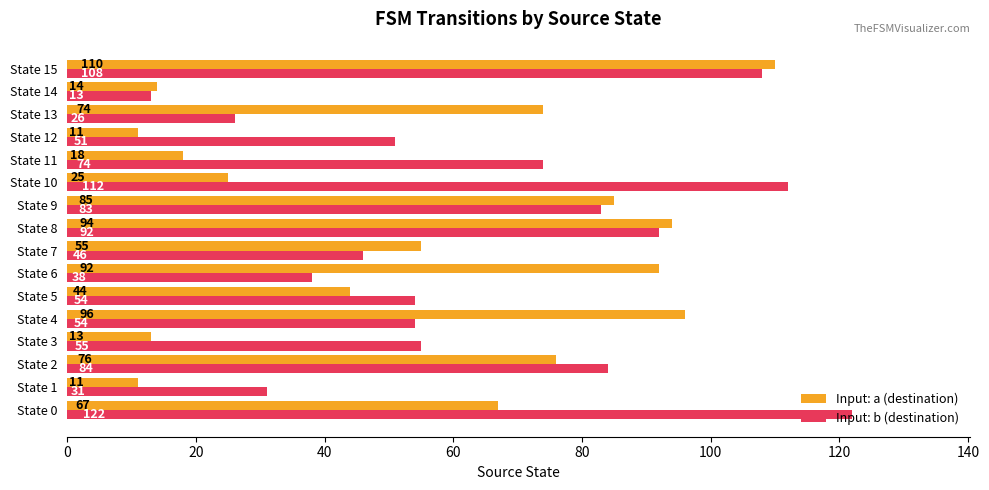

What is the lowest value of the Input: b (destination) series?

13